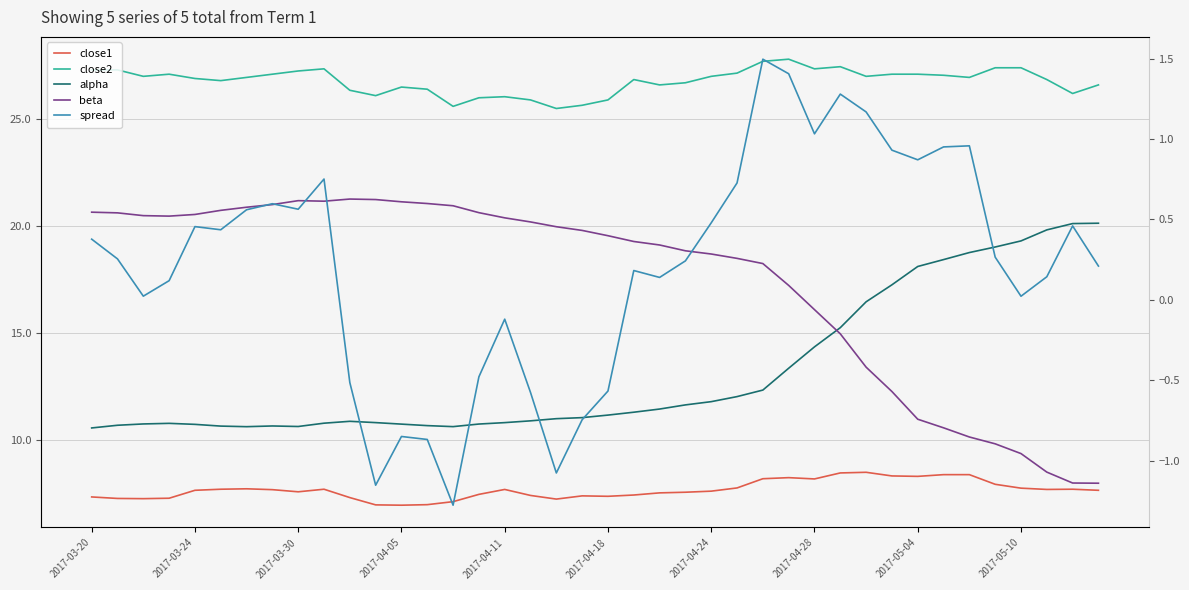

What position from the left is 18?

19